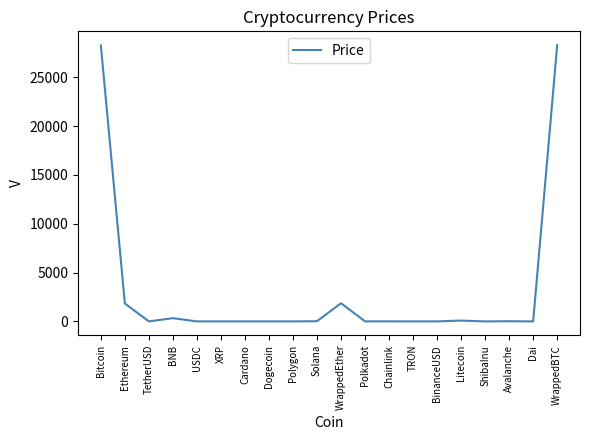

Between WrappedEther and BinanceUSD, which is larger?

WrappedEther